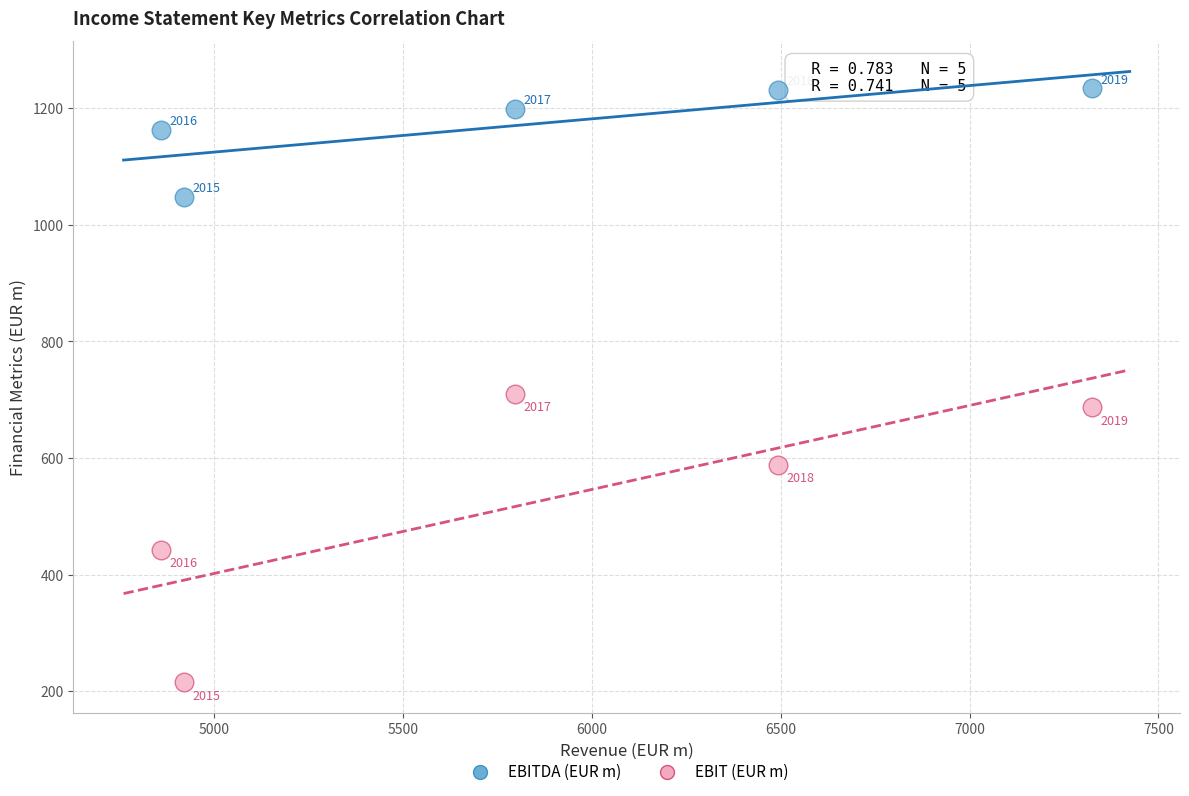

Across all data points, what is the range of X values (max minus min)?

2464